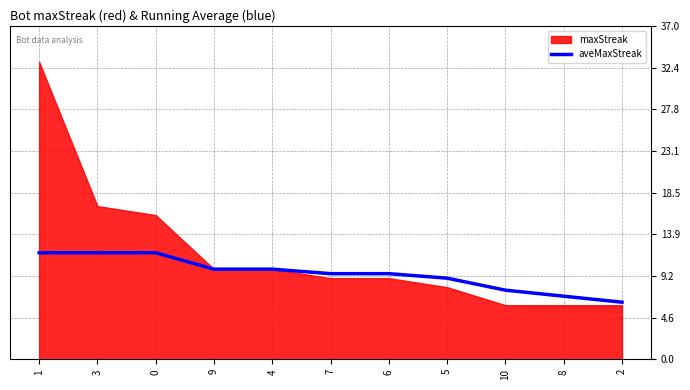

Approximately how many times larger is the value at 9 compared to 2?

1.6